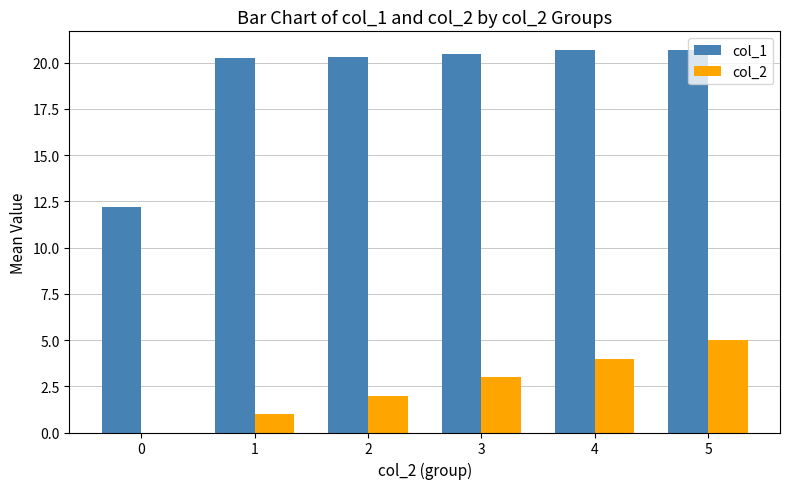

Which series has the largest range (max minus min)?

col_1